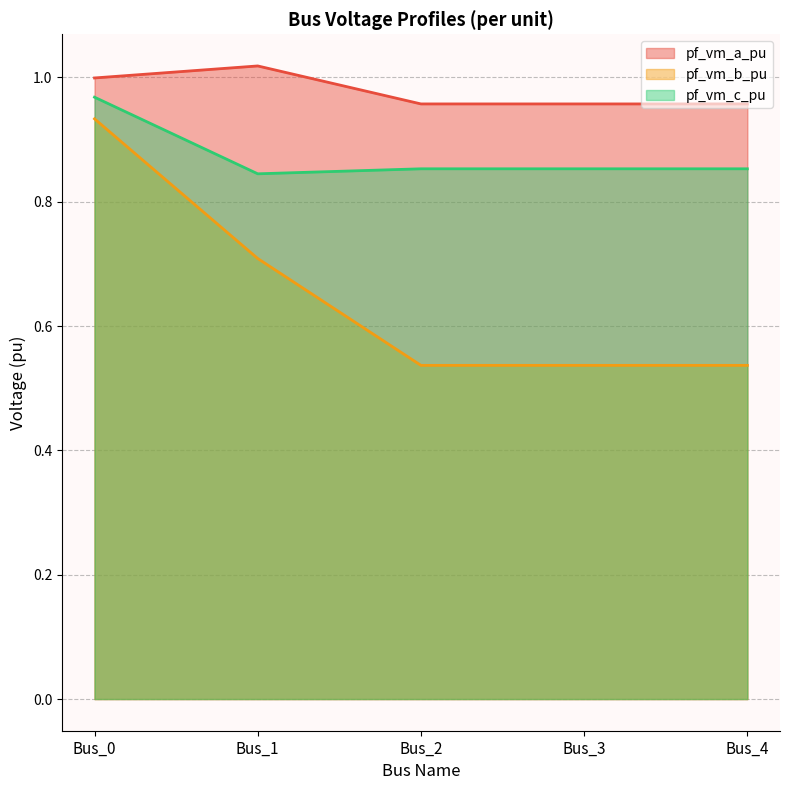

Does the chart have visible grid lines?

Yes